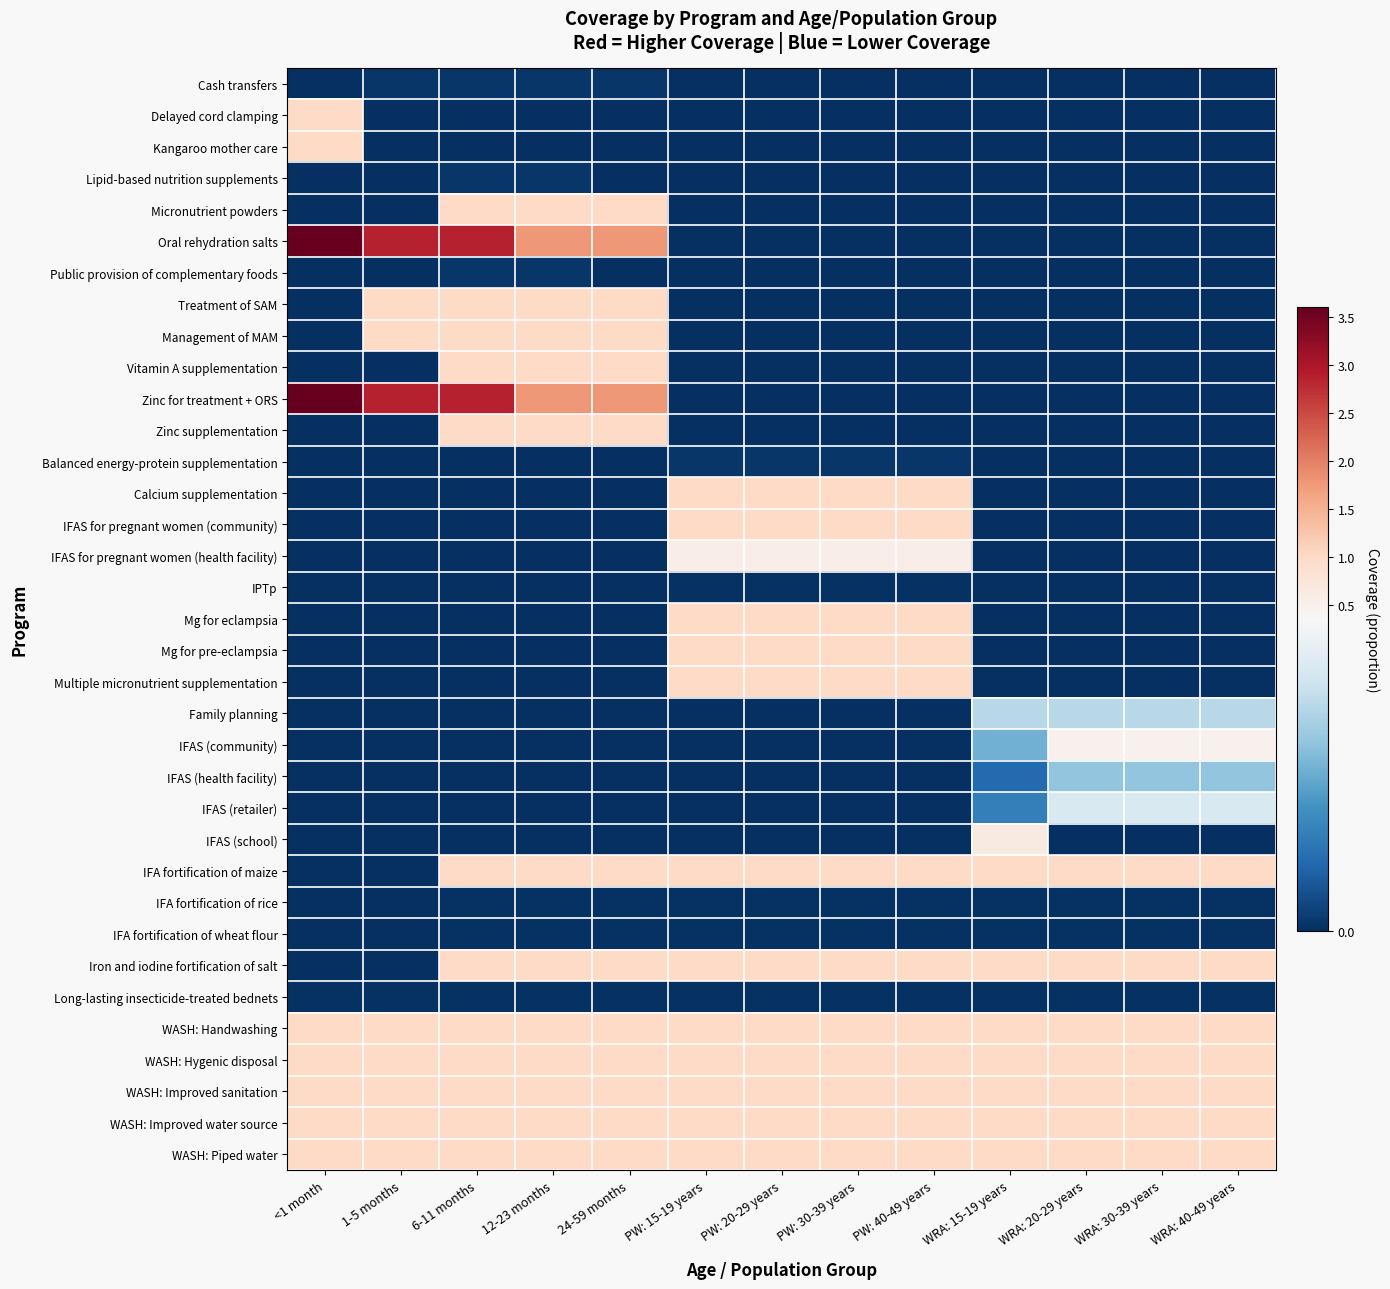

Reading right to left, list all the values displayed in this chart.

Cash transfers: WRA: 40-49 years=0.0	WRA: 30-39 years=0.0	WRA: 20-29 years=0.0	WRA: 15-19 years=0.0	PW: 40-49 years=0.0	PW: 30-39 years=0.0	PW: 20-29 years=0.0	PW: 15-19 years=0.0	24-59 months=0.0	12-23 months=0.0	6-11 months=0.0	1-5 months=0.0	<1 month=0.0
Delayed cord clamping: WRA: 40-49 years=0.0	WRA: 30-39 years=0.0	WRA: 20-29 years=0.0	WRA: 15-19 years=0.0	PW: 40-49 years=0.0	PW: 30-39 years=0.0	PW: 20-29 years=0.0	PW: 15-19 years=0.0	24-59 months=0.0	12-23 months=0.0	6-11 months=0.0	1-5 months=0.0	<1 month=1.0
Kangaroo mother care: WRA: 40-49 years=0.0	WRA: 30-39 years=0.0	WRA: 20-29 years=0.0	WRA: 15-19 years=0.0	PW: 40-49 years=0.0	PW: 30-39 years=0.0	PW: 20-29 years=0.0	PW: 15-19 years=0.0	24-59 months=0.0	12-23 months=0.0	6-11 months=0.0	1-5 months=0.0	<1 month=1.0
Lipid-based nutrition supplements: WRA: 40-49 years=0.0	WRA: 30-39 years=0.0	WRA: 20-29 years=0.0	WRA: 15-19 years=0.0	PW: 40-49 years=0.0	PW: 30-39 years=0.0	PW: 20-29 years=0.0	PW: 15-19 years=0.0	24-59 months=0.0	12-23 months=0.0	6-11 months=0.0	1-5 months=0.0	<1 month=0.0
Micronutrient powders: WRA: 40-49 years=0.0	WRA: 30-39 years=0.0	WRA: 20-29 years=0.0	WRA: 15-19 years=0.0	PW: 40-49 years=0.0	PW: 30-39 years=0.0	PW: 20-29 years=0.0	PW: 15-19 years=0.0	24-59 months=1.0	12-23 months=1.0	6-11 months=1.0	1-5 months=0.0	<1 month=0.0
Oral rehydration salts: WRA: 40-49 years=0.0	WRA: 30-39 years=0.0	WRA: 20-29 years=0.0	WRA: 15-19 years=0.0	PW: 40-49 years=0.0	PW: 30-39 years=0.0	PW: 20-29 years=0.0	PW: 15-19 years=0.0	24-59 months=1.8	12-23 months=1.8	6-11 months=2.9	1-5 months=2.9	<1 month=3.6
Public provision of complementary foods: WRA: 40-49 years=0.0	WRA: 30-39 years=0.0	WRA: 20-29 years=0.0	WRA: 15-19 years=0.0	PW: 40-49 years=0.0	PW: 30-39 years=0.0	PW: 20-29 years=0.0	PW: 15-19 years=0.0	24-59 months=0.0	12-23 months=0.0	6-11 months=0.0	1-5 months=0.0	<1 month=0.0
Treatment of SAM: WRA: 40-49 years=0.0	WRA: 30-39 years=0.0	WRA: 20-29 years=0.0	WRA: 15-19 years=0.0	PW: 40-49 years=0.0	PW: 30-39 years=0.0	PW: 20-29 years=0.0	PW: 15-19 years=0.0	24-59 months=1.0	12-23 months=1.0	6-11 months=1.0	1-5 months=1.0	<1 month=0.0
Management of MAM: WRA: 40-49 years=0.0	WRA: 30-39 years=0.0	WRA: 20-29 years=0.0	WRA: 15-19 years=0.0	PW: 40-49 years=0.0	PW: 30-39 years=0.0	PW: 20-29 years=0.0	PW: 15-19 years=0.0	24-59 months=1.0	12-23 months=1.0	6-11 months=1.0	1-5 months=1.0	<1 month=0.0
Vitamin A supplementation: WRA: 40-49 years=0.0	WRA: 30-39 years=0.0	WRA: 20-29 years=0.0	WRA: 15-19 years=0.0	PW: 40-49 years=0.0	PW: 30-39 years=0.0	PW: 20-29 years=0.0	PW: 15-19 years=0.0	24-59 months=1.0	12-23 months=1.0	6-11 months=1.0	1-5 months=0.0	<1 month=0.0
Zinc for treatment + ORS: WRA: 40-49 years=0.0	WRA: 30-39 years=0.0	WRA: 20-29 years=0.0	WRA: 15-19 years=0.0	PW: 40-49 years=0.0	PW: 30-39 years=0.0	PW: 20-29 years=0.0	PW: 15-19 years=0.0	24-59 months=1.8	12-23 months=1.8	6-11 months=2.9	1-5 months=2.9	<1 month=3.6
Zinc supplementation: WRA: 40-49 years=0.0	WRA: 30-39 years=0.0	WRA: 20-29 years=0.0	WRA: 15-19 years=0.0	PW: 40-49 years=0.0	PW: 30-39 years=0.0	PW: 20-29 years=0.0	PW: 15-19 years=0.0	24-59 months=1.0	12-23 months=1.0	6-11 months=1.0	1-5 months=0.0	<1 month=0.0
Balanced energy-protein supplementation: WRA: 40-49 years=0.0	WRA: 30-39 years=0.0	WRA: 20-29 years=0.0	WRA: 15-19 years=0.0	PW: 40-49 years=0.0	PW: 30-39 years=0.0	PW: 20-29 years=0.0	PW: 15-19 years=0.0	24-59 months=0.0	12-23 months=0.0	6-11 months=0.0	1-5 months=0.0	<1 month=0.0
Calcium supplementation: WRA: 40-49 years=0.0	WRA: 30-39 years=0.0	WRA: 20-29 years=0.0	WRA: 15-19 years=0.0	PW: 40-49 years=1.0	PW: 30-39 years=1.0	PW: 20-29 years=1.0	PW: 15-19 years=1.0	24-59 months=0.0	12-23 months=0.0	6-11 months=0.0	1-5 months=0.0	<1 month=0.0
IFAS for pregnant women (community): WRA: 40-49 years=0.0	WRA: 30-39 years=0.0	WRA: 20-29 years=0.0	WRA: 15-19 years=0.0	PW: 40-49 years=1.0	PW: 30-39 years=1.0	PW: 20-29 years=1.0	PW: 15-19 years=1.0	24-59 months=0.0	12-23 months=0.0	6-11 months=0.0	1-5 months=0.0	<1 month=0.0
IFAS for pregnant women (health facility): WRA: 40-49 years=0.0	WRA: 30-39 years=0.0	WRA: 20-29 years=0.0	WRA: 15-19 years=0.0	PW: 40-49 years=0.6	PW: 30-39 years=0.6	PW: 20-29 years=0.6	PW: 15-19 years=0.6	24-59 months=0.0	12-23 months=0.0	6-11 months=0.0	1-5 months=0.0	<1 month=0.0
IPTp: WRA: 40-49 years=0.0	WRA: 30-39 years=0.0	WRA: 20-29 years=0.0	WRA: 15-19 years=0.0	PW: 40-49 years=0.0	PW: 30-39 years=0.0	PW: 20-29 years=0.0	PW: 15-19 years=0.0	24-59 months=0.0	12-23 months=0.0	6-11 months=0.0	1-5 months=0.0	<1 month=0.0
Mg for eclampsia: WRA: 40-49 years=0.0	WRA: 30-39 years=0.0	WRA: 20-29 years=0.0	WRA: 15-19 years=0.0	PW: 40-49 years=1.0	PW: 30-39 years=1.0	PW: 20-29 years=1.0	PW: 15-19 years=1.0	24-59 months=0.0	12-23 months=0.0	6-11 months=0.0	1-5 months=0.0	<1 month=0.0
Mg for pre-eclampsia: WRA: 40-49 years=0.0	WRA: 30-39 years=0.0	WRA: 20-29 years=0.0	WRA: 15-19 years=0.0	PW: 40-49 years=1.0	PW: 30-39 years=1.0	PW: 20-29 years=1.0	PW: 15-19 years=1.0	24-59 months=0.0	12-23 months=0.0	6-11 months=0.0	1-5 months=0.0	<1 month=0.0
Multiple micronutrient supplementation: WRA: 40-49 years=0.0	WRA: 30-39 years=0.0	WRA: 20-29 years=0.0	WRA: 15-19 years=0.0	PW: 40-49 years=1.0	PW: 30-39 years=1.0	PW: 20-29 years=1.0	PW: 15-19 years=1.0	24-59 months=0.0	12-23 months=0.0	6-11 months=0.0	1-5 months=0.0	<1 month=0.0
Family planning: WRA: 40-49 years=0.3	WRA: 30-39 years=0.3	WRA: 20-29 years=0.3	WRA: 15-19 years=0.3	PW: 40-49 years=0.0	PW: 30-39 years=0.0	PW: 20-29 years=0.0	PW: 15-19 years=0.0	24-59 months=0.0	12-23 months=0.0	6-11 months=0.0	1-5 months=0.0	<1 month=0.0
IFAS (community): WRA: 40-49 years=0.5	WRA: 30-39 years=0.5	WRA: 20-29 years=0.5	WRA: 15-19 years=0.2	PW: 40-49 years=0.0	PW: 30-39 years=0.0	PW: 20-29 years=0.0	PW: 15-19 years=0.0	24-59 months=0.0	12-23 months=0.0	6-11 months=0.0	1-5 months=0.0	<1 month=0.0
IFAS (health facility): WRA: 40-49 years=0.2	WRA: 30-39 years=0.2	WRA: 20-29 years=0.2	WRA: 15-19 years=0.1	PW: 40-49 years=0.0	PW: 30-39 years=0.0	PW: 20-29 years=0.0	PW: 15-19 years=0.0	24-59 months=0.0	12-23 months=0.0	6-11 months=0.0	1-5 months=0.0	<1 month=0.0
IFAS (retailer): WRA: 40-49 years=0.3	WRA: 30-39 years=0.3	WRA: 20-29 years=0.3	WRA: 15-19 years=0.1	PW: 40-49 years=0.0	PW: 30-39 years=0.0	PW: 20-29 years=0.0	PW: 15-19 years=0.0	24-59 months=0.0	12-23 months=0.0	6-11 months=0.0	1-5 months=0.0	<1 month=0.0
IFAS (school): WRA: 40-49 years=0.0	WRA: 30-39 years=0.0	WRA: 20-29 years=0.0	WRA: 15-19 years=0.6	PW: 40-49 years=0.0	PW: 30-39 years=0.0	PW: 20-29 years=0.0	PW: 15-19 years=0.0	24-59 months=0.0	12-23 months=0.0	6-11 months=0.0	1-5 months=0.0	<1 month=0.0
IFA fortification of maize: WRA: 40-49 years=1.0	WRA: 30-39 years=1.0	WRA: 20-29 years=1.0	WRA: 15-19 years=1.0	PW: 40-49 years=1.0	PW: 30-39 years=1.0	PW: 20-29 years=1.0	PW: 15-19 years=1.0	24-59 months=1.0	12-23 months=1.0	6-11 months=1.0	1-5 months=0.0	<1 month=0.0
IFA fortification of rice: WRA: 40-49 years=0.0	WRA: 30-39 years=0.0	WRA: 20-29 years=0.0	WRA: 15-19 years=0.0	PW: 40-49 years=0.0	PW: 30-39 years=0.0	PW: 20-29 years=0.0	PW: 15-19 years=0.0	24-59 months=0.0	12-23 months=0.0	6-11 months=0.0	1-5 months=0.0	<1 month=0.0
IFA fortification of wheat flour: WRA: 40-49 years=0.0	WRA: 30-39 years=0.0	WRA: 20-29 years=0.0	WRA: 15-19 years=0.0	PW: 40-49 years=0.0	PW: 30-39 years=0.0	PW: 20-29 years=0.0	PW: 15-19 years=0.0	24-59 months=0.0	12-23 months=0.0	6-11 months=0.0	1-5 months=0.0	<1 month=0.0
Iron and iodine fortification of salt: WRA: 40-49 years=1.0	WRA: 30-39 years=1.0	WRA: 20-29 years=1.0	WRA: 15-19 years=1.0	PW: 40-49 years=1.0	PW: 30-39 years=1.0	PW: 20-29 years=1.0	PW: 15-19 years=1.0	24-59 months=1.0	12-23 months=1.0	6-11 months=1.0	1-5 months=0.0	<1 month=0.0
Long-lasting insecticide-treated bednets: WRA: 40-49 years=0.0	WRA: 30-39 years=0.0	WRA: 20-29 years=0.0	WRA: 15-19 years=0.0	PW: 40-49 years=0.0	PW: 30-39 years=0.0	PW: 20-29 years=0.0	PW: 15-19 years=0.0	24-59 months=0.0	12-23 months=0.0	6-11 months=0.0	1-5 months=0.0	<1 month=0.0
WASH: Handwashing: WRA: 40-49 years=1.0	WRA: 30-39 years=1.0	WRA: 20-29 years=1.0	WRA: 15-19 years=1.0	PW: 40-49 years=1.0	PW: 30-39 years=1.0	PW: 20-29 years=1.0	PW: 15-19 years=1.0	24-59 months=1.0	12-23 months=1.0	6-11 months=1.0	1-5 months=1.0	<1 month=1.0
WASH: Hygenic disposal: WRA: 40-49 years=1.0	WRA: 30-39 years=1.0	WRA: 20-29 years=1.0	WRA: 15-19 years=1.0	PW: 40-49 years=1.0	PW: 30-39 years=1.0	PW: 20-29 years=1.0	PW: 15-19 years=1.0	24-59 months=1.0	12-23 months=1.0	6-11 months=1.0	1-5 months=1.0	<1 month=1.0
WASH: Improved sanitation: WRA: 40-49 years=1.0	WRA: 30-39 years=1.0	WRA: 20-29 years=1.0	WRA: 15-19 years=1.0	PW: 40-49 years=1.0	PW: 30-39 years=1.0	PW: 20-29 years=1.0	PW: 15-19 years=1.0	24-59 months=1.0	12-23 months=1.0	6-11 months=1.0	1-5 months=1.0	<1 month=1.0
WASH: Improved water source: WRA: 40-49 years=1.0	WRA: 30-39 years=1.0	WRA: 20-29 years=1.0	WRA: 15-19 years=1.0	PW: 40-49 years=1.0	PW: 30-39 years=1.0	PW: 20-29 years=1.0	PW: 15-19 years=1.0	24-59 months=1.0	12-23 months=1.0	6-11 months=1.0	1-5 months=1.0	<1 month=1.0
WASH: Piped water: WRA: 40-49 years=1.0	WRA: 30-39 years=1.0	WRA: 20-29 years=1.0	WRA: 15-19 years=1.0	PW: 40-49 years=1.0	PW: 30-39 years=1.0	PW: 20-29 years=1.0	PW: 15-19 years=1.0	24-59 months=1.0	12-23 months=1.0	6-11 months=1.0	1-5 months=1.0	<1 month=1.0